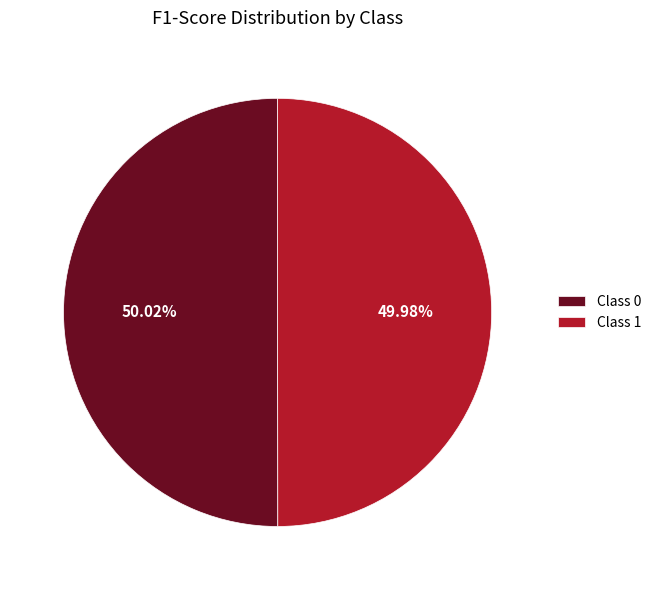

Combined, do Class 0 and Class 1 account for over 50%?

Yes